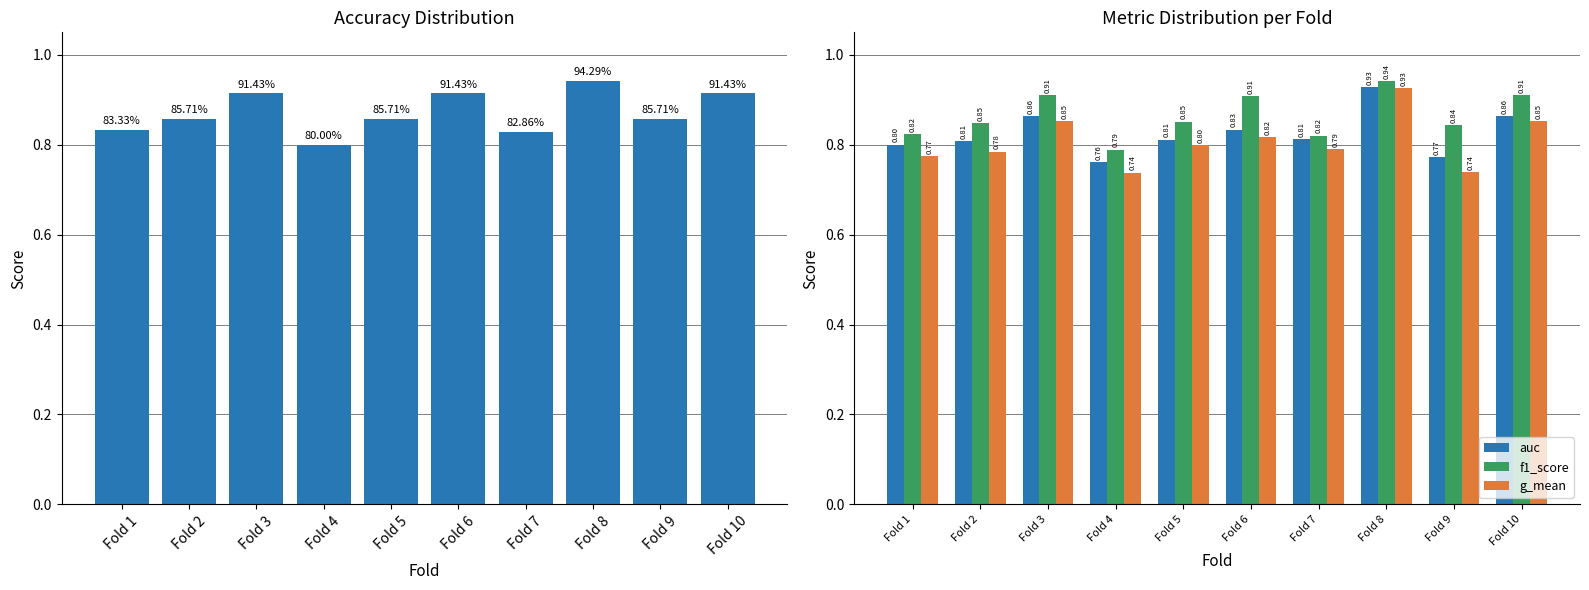

Reading left to right, what are all the values shown in this chart?

accuracy: Fold 1=0.8	Fold 2=0.9	Fold 3=0.9	Fold 4=0.8	Fold 5=0.9	Fold 6=0.9	Fold 7=0.8	Fold 8=0.9	Fold 9=0.9	Fold 10=0.9
auc: Fold 1=0.8	Fold 2=0.8	Fold 3=0.9	Fold 4=0.8	Fold 5=0.8	Fold 6=0.8	Fold 7=0.8	Fold 8=0.9	Fold 9=0.8	Fold 10=0.9
f1_score: Fold 1=0.8	Fold 2=0.8	Fold 3=0.9	Fold 4=0.8	Fold 5=0.9	Fold 6=0.9	Fold 7=0.8	Fold 8=0.9	Fold 9=0.8	Fold 10=0.9
g_mean: Fold 1=0.8	Fold 2=0.8	Fold 3=0.9	Fold 4=0.7	Fold 5=0.8	Fold 6=0.8	Fold 7=0.8	Fold 8=0.9	Fold 9=0.7	Fold 10=0.9